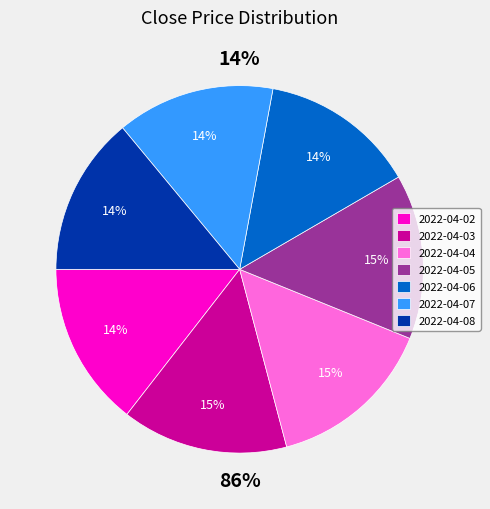

Which slice is the largest?

2022-04-04